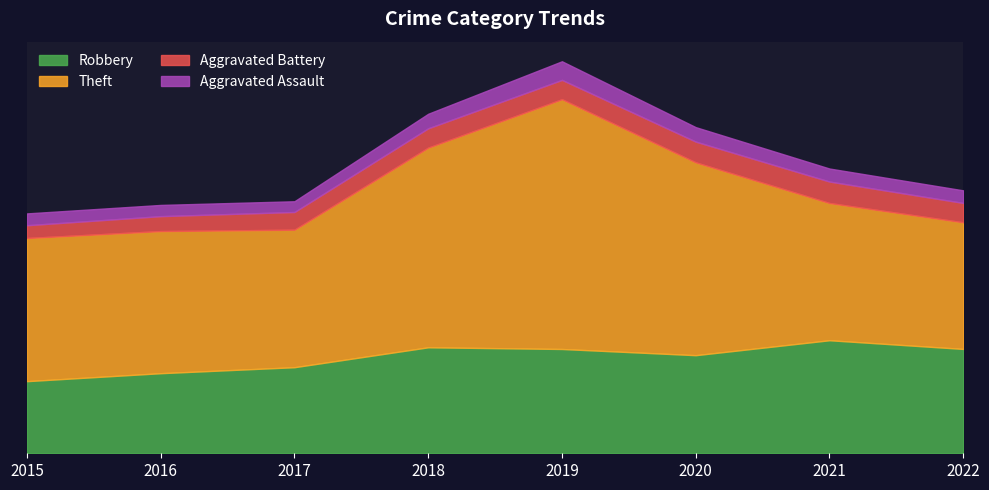

How many categories are shown in the chart?

8